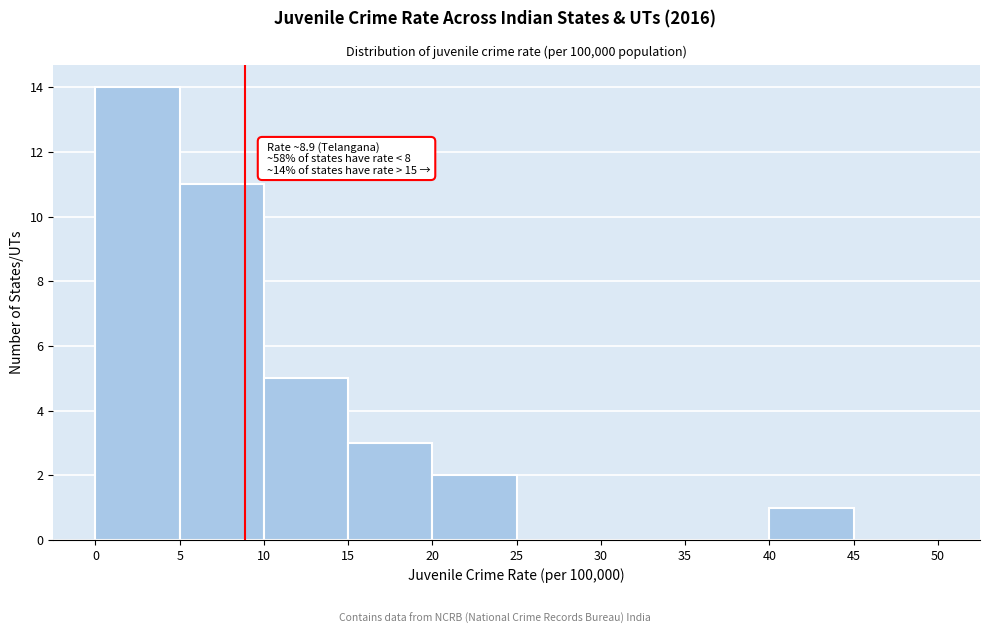

Over which range of the x-axis is the bar tallest?

0 to 5